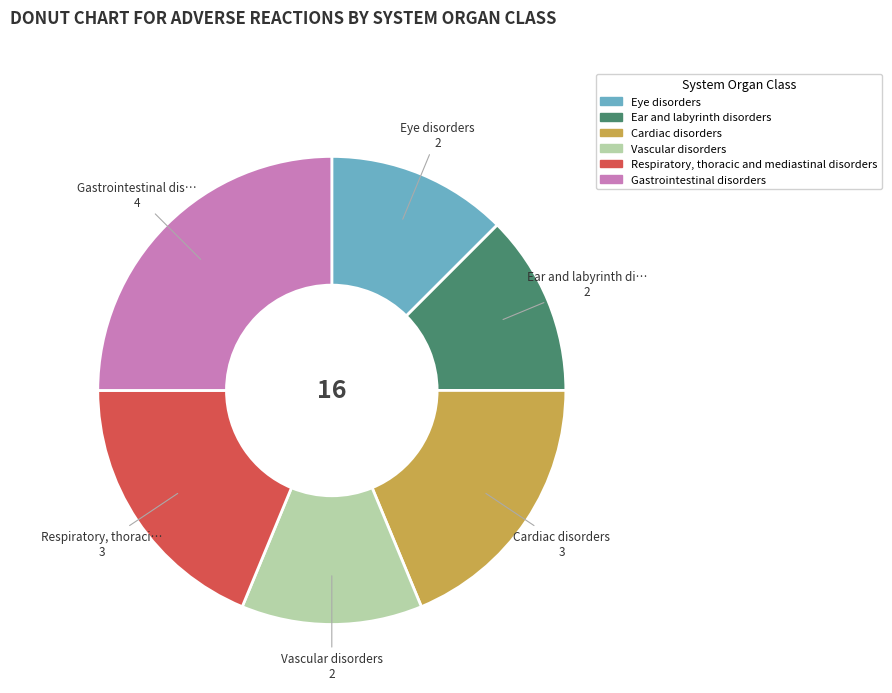

Is the sum of Gastrointestinal disorders and Respiratory, thoracic and mediastinal disorders greater than half?

No